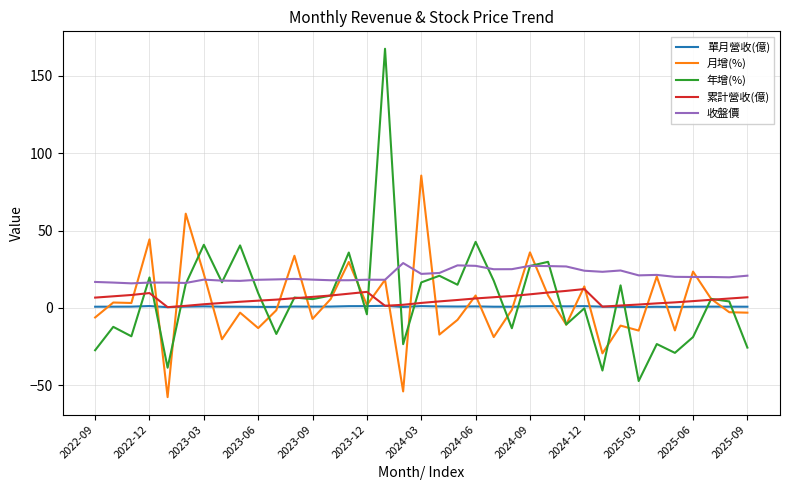

Which series has the largest range (max minus min)?

年增(%)